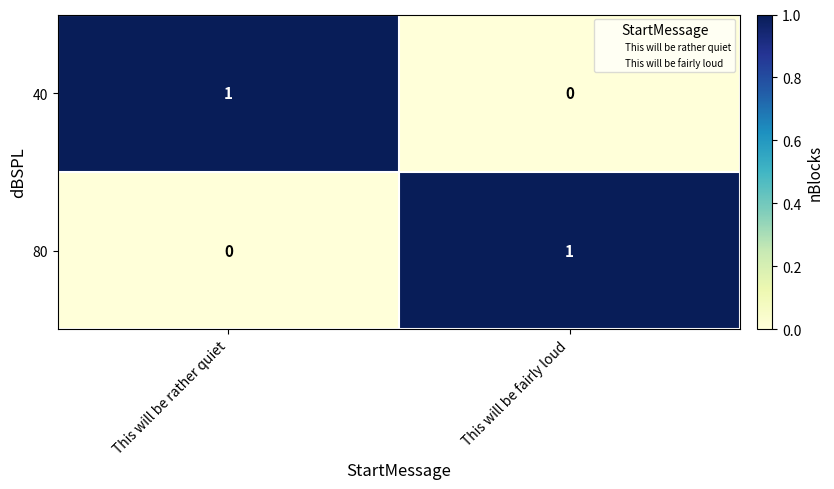

The 80 series shows 1 at This will be fairly loud. True or false?

True